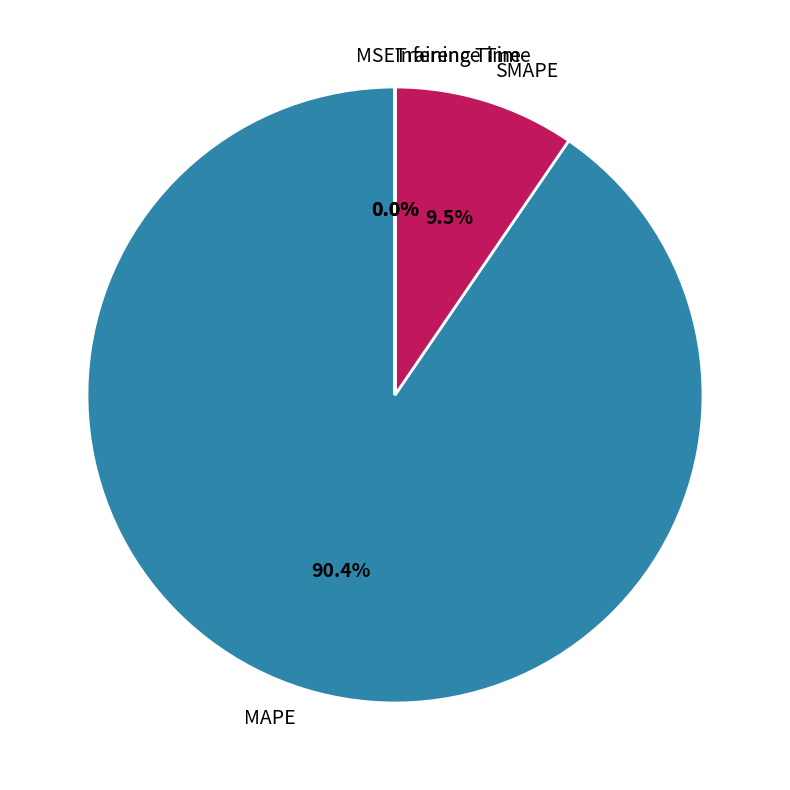

What is the largest slice in the pie chart?

MAPE